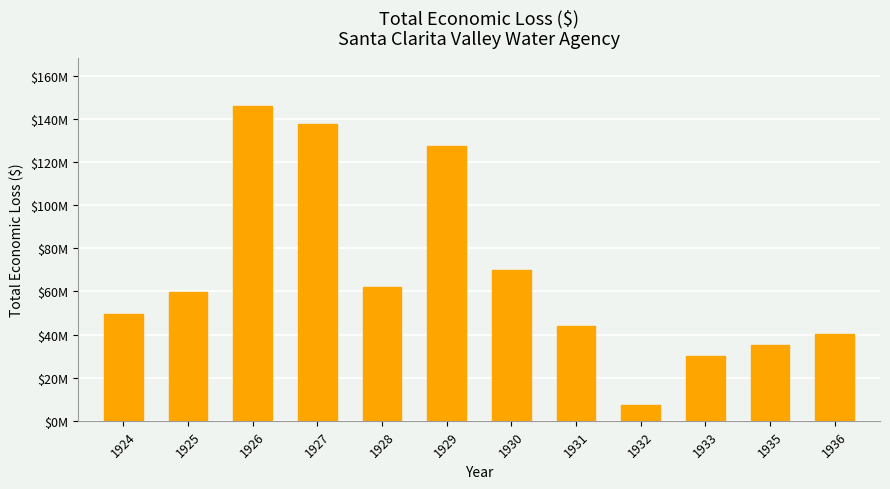

Is it true that the value at 1928 is 61908315.1?

True